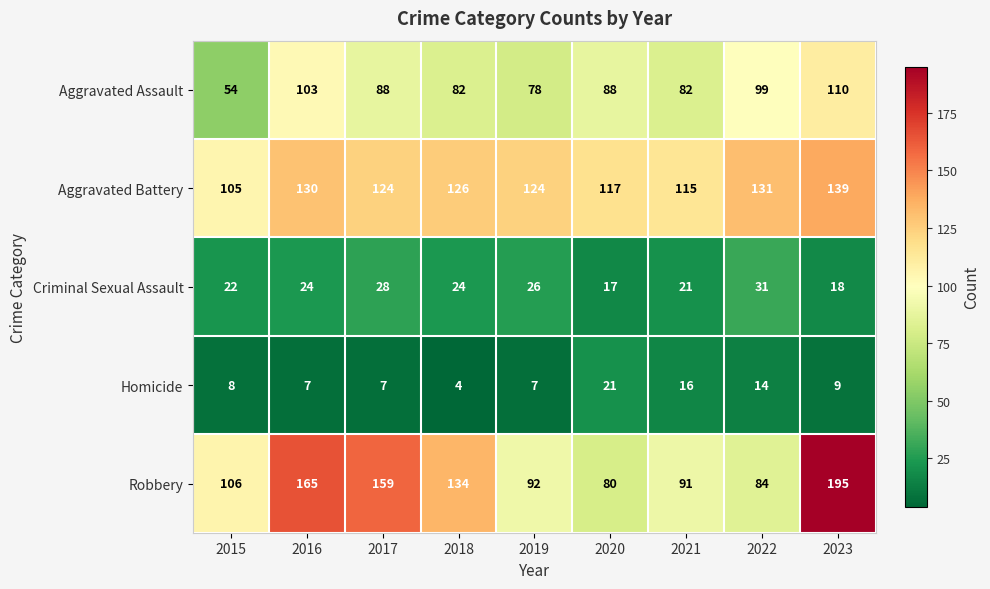

At 2023, list the series in order from smallest to largest.

Homicide, Criminal Sexual Assault, Aggravated Assault, Aggravated Battery, Robbery